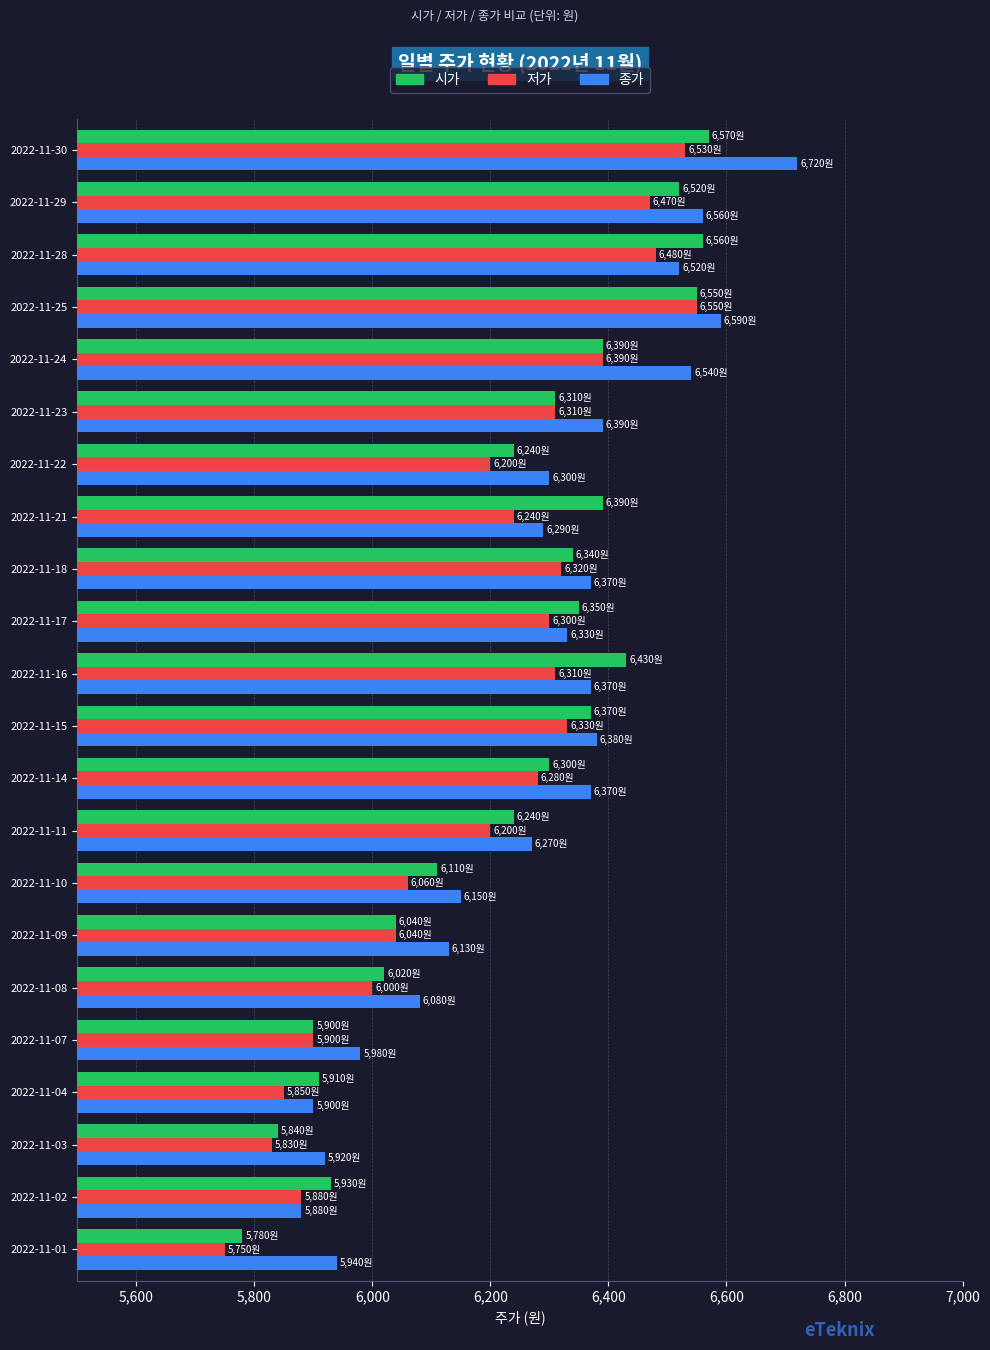

Which series has the largest total across all categories?

종가